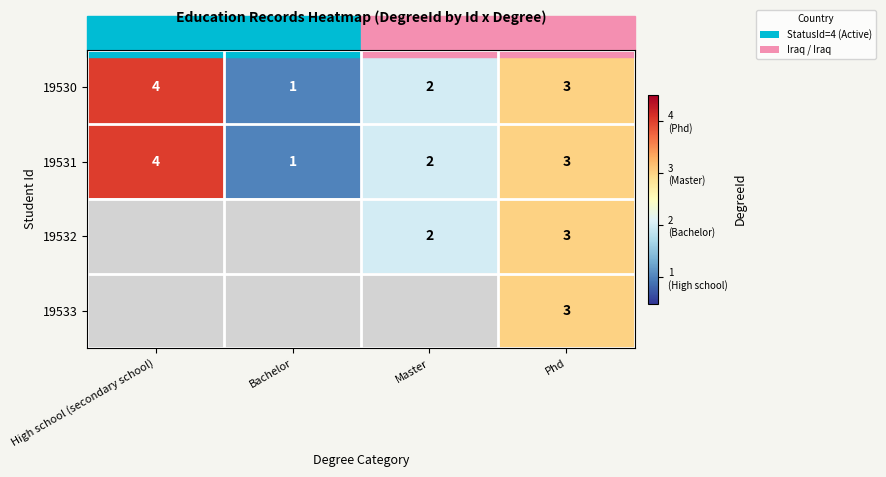

How many data points in 19531 are less than 3?

2